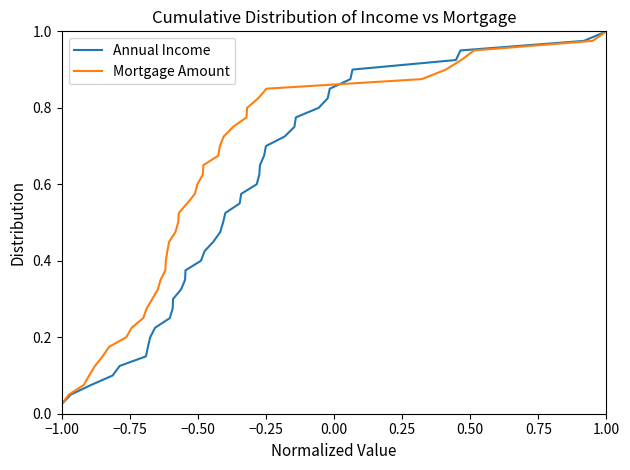

How many lines are shown in the chart?

2